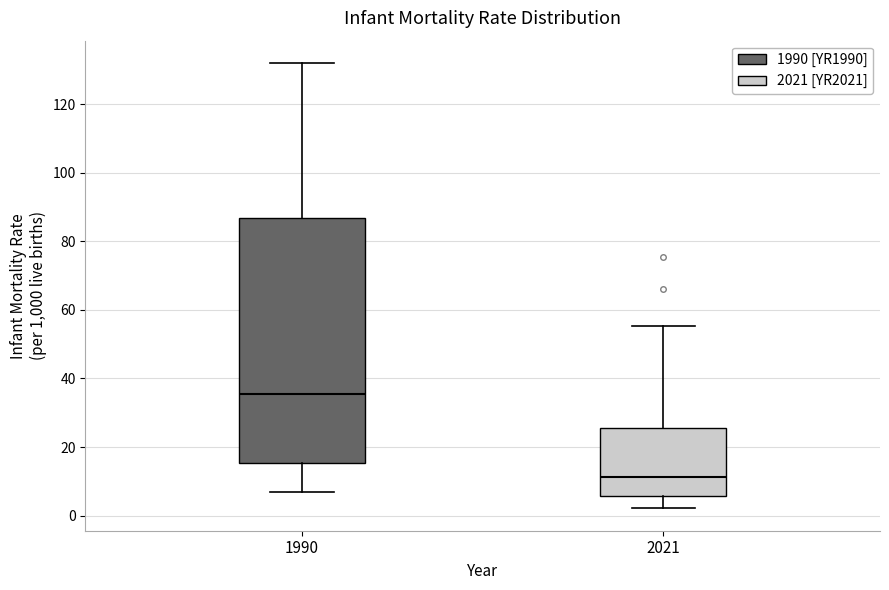

Comparing the boxes themselves (not the whiskers), which one is the tallest?

1990